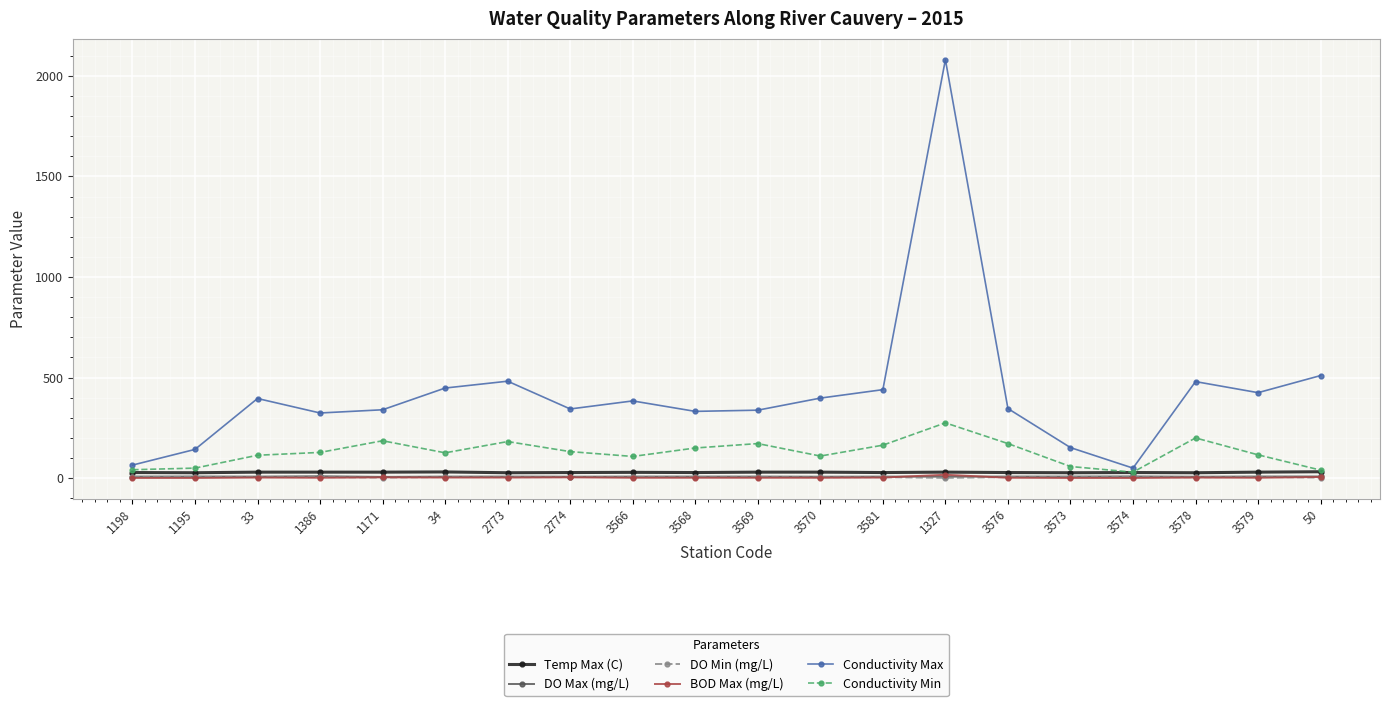

Which series has the largest range (max minus min)?

Conductivity Max